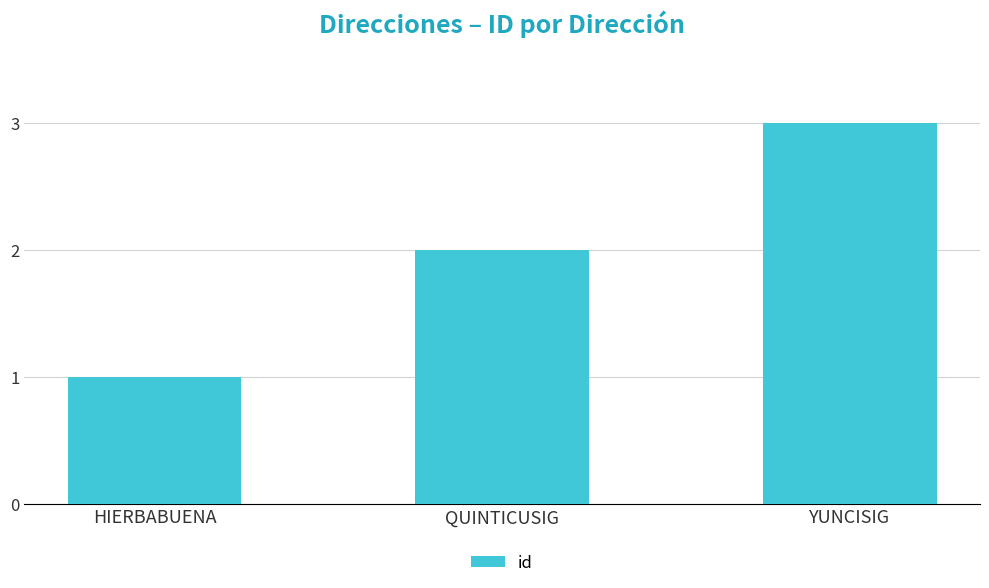

Between HIERBABUENA and QUINTICUSIG, which is larger?

QUINTICUSIG